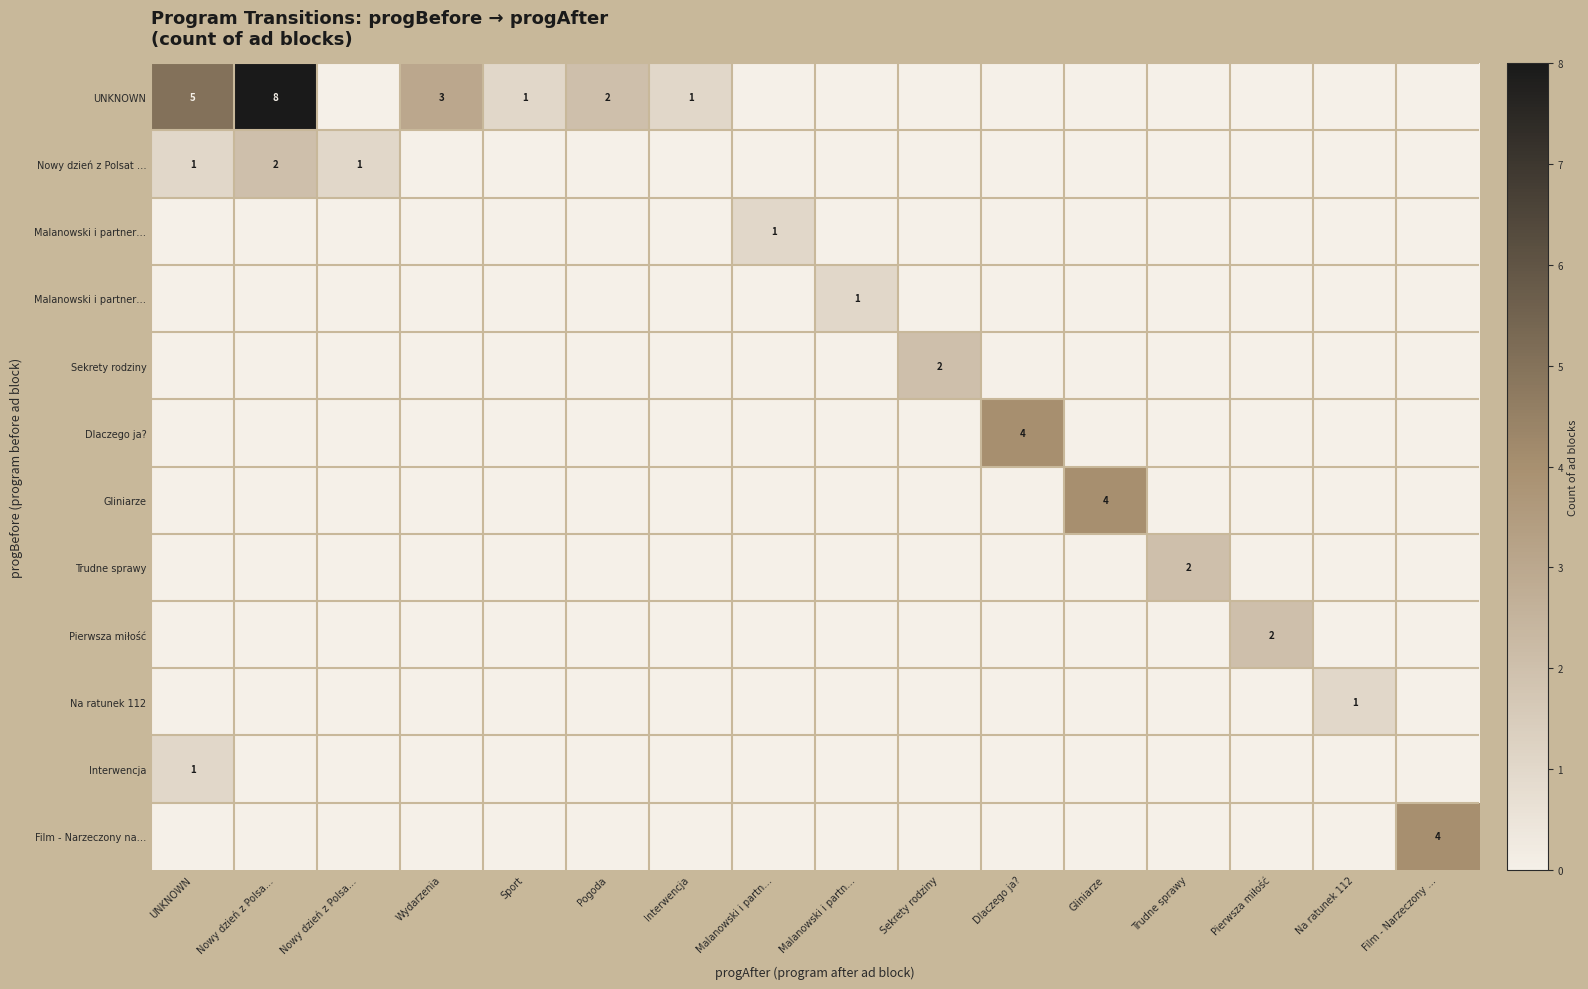

How many data points does each series have?

16